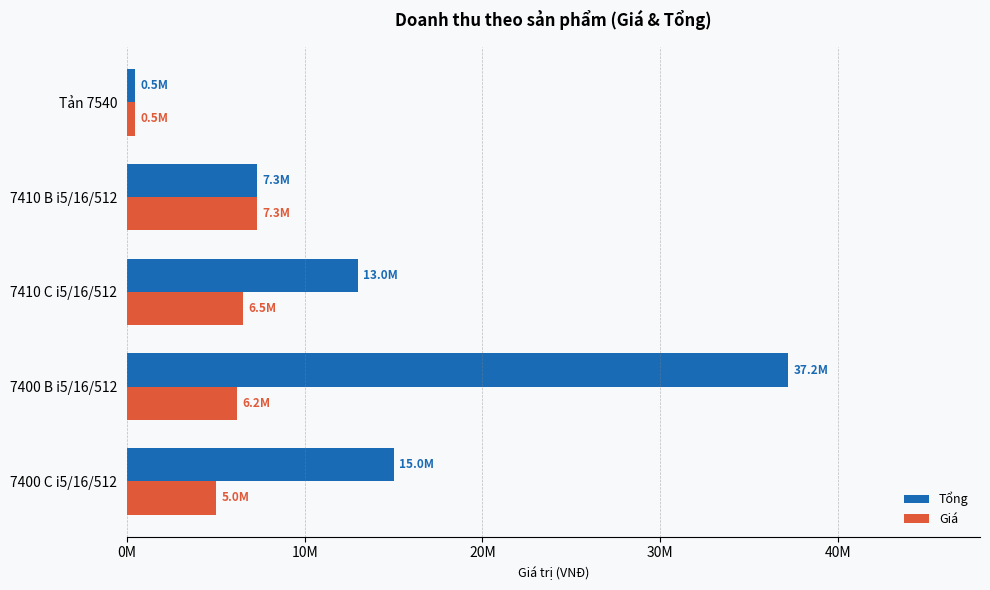

What are all the series names shown in the legend?

Tổng, Giá